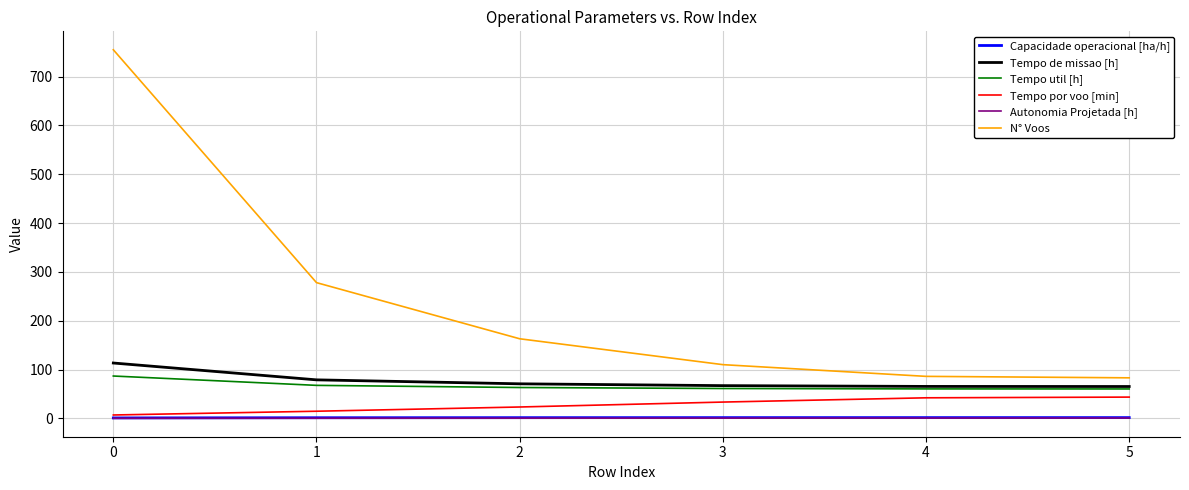

Is it true that N° Voos equals 755.0 at 0?

True